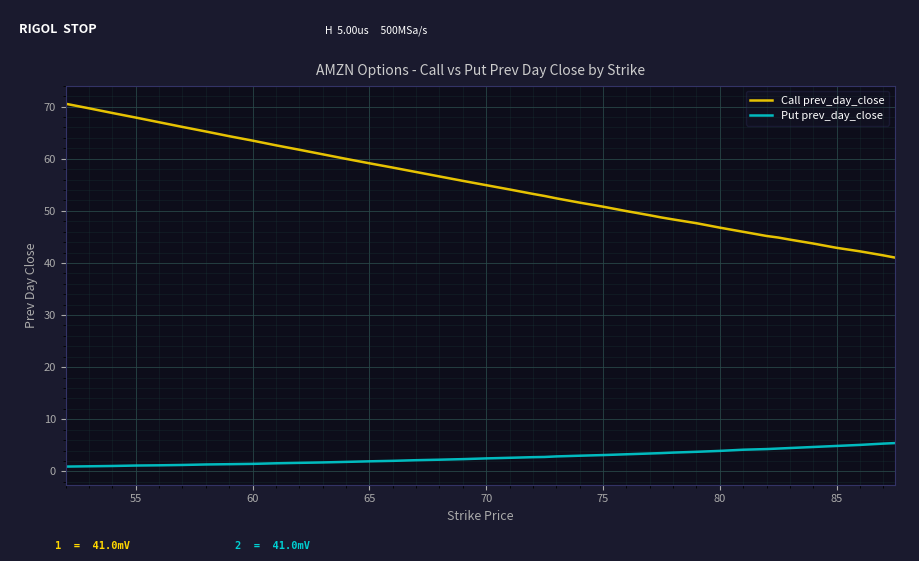

What are all the series names shown in the legend?

Call prev_day_close, Put prev_day_close